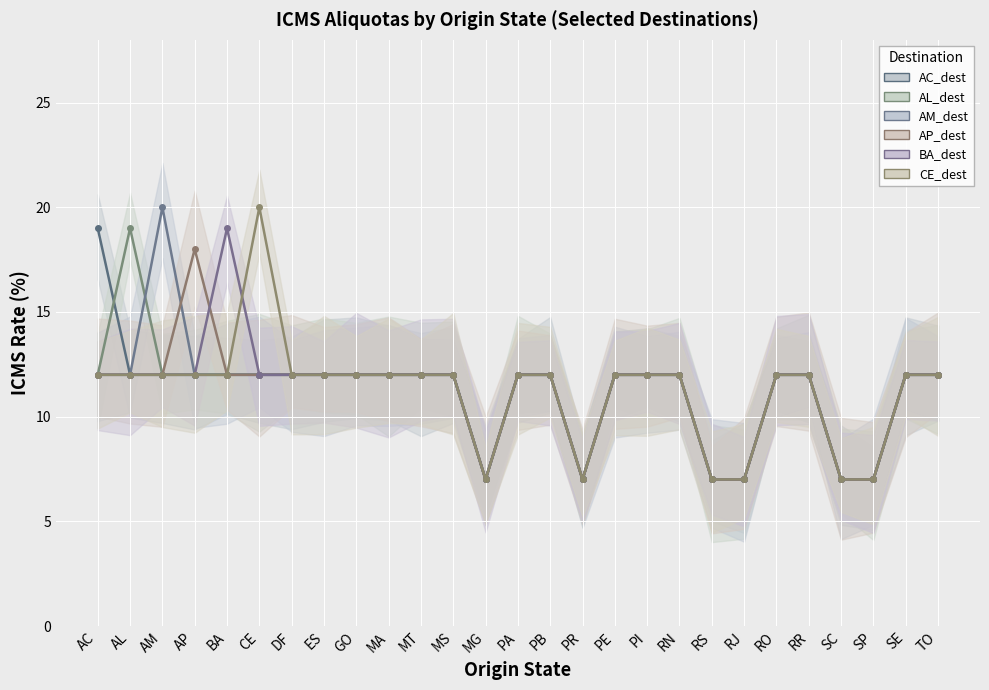

Which series has the largest range (max minus min)?

AM_dest_line